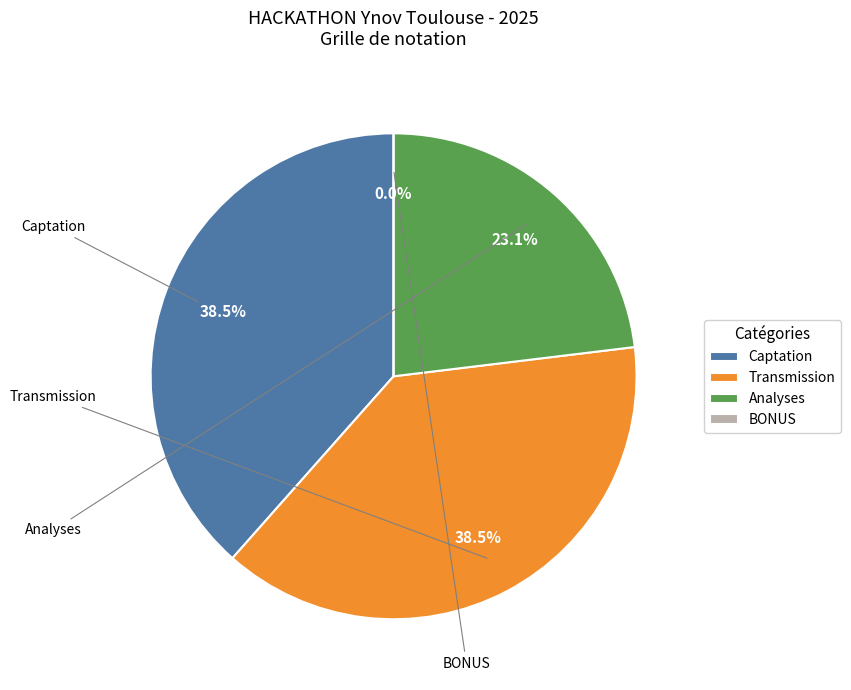

How much of the chart is everything except Analyses?

76.9%